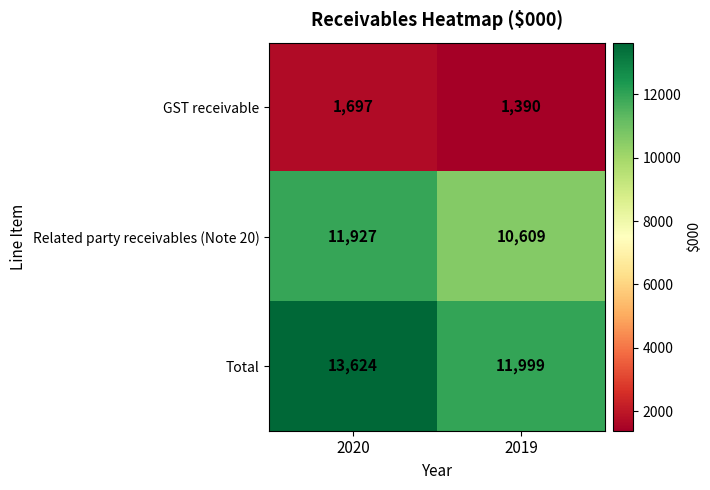

Count the number of data series in this chart.

3